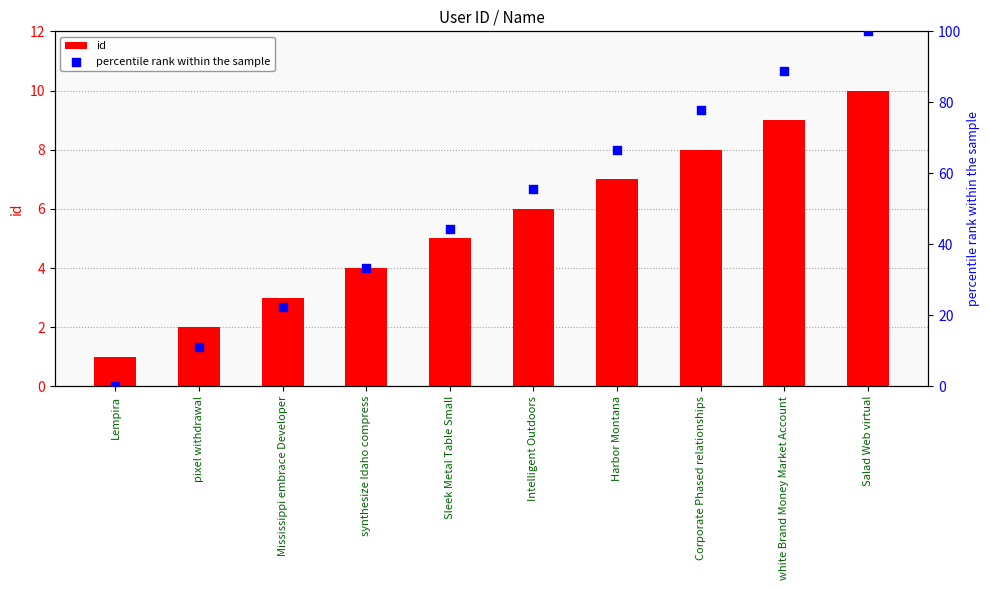

At how many categories does at least one series exceed 60?

4